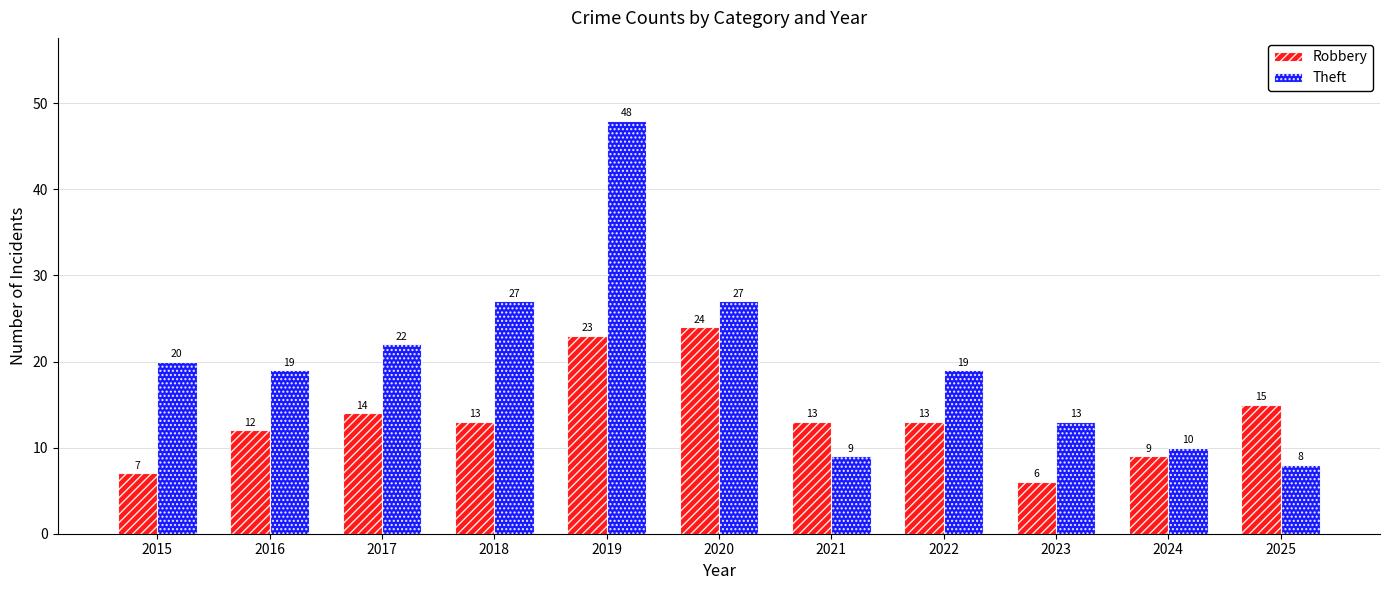

What is the sum of the Robbery values at 2025 and 2021?

28